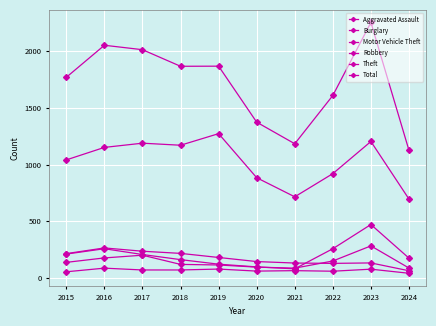

How many series are shown in this chart?

6